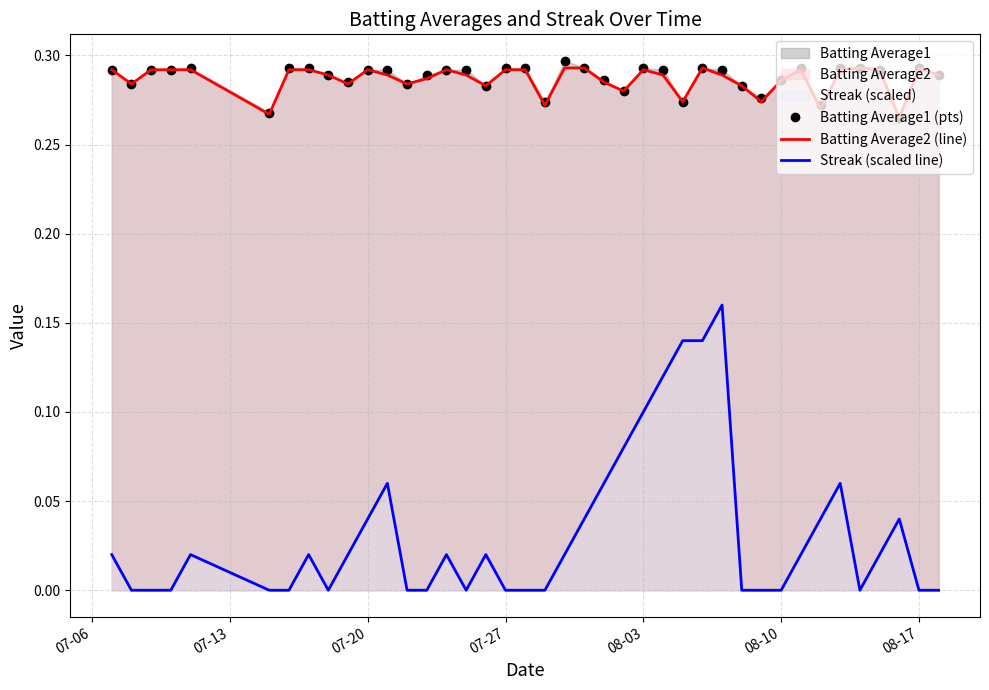

True or false: Streak (scaled line) and Batting Average1 (pts) cross at least once.

False